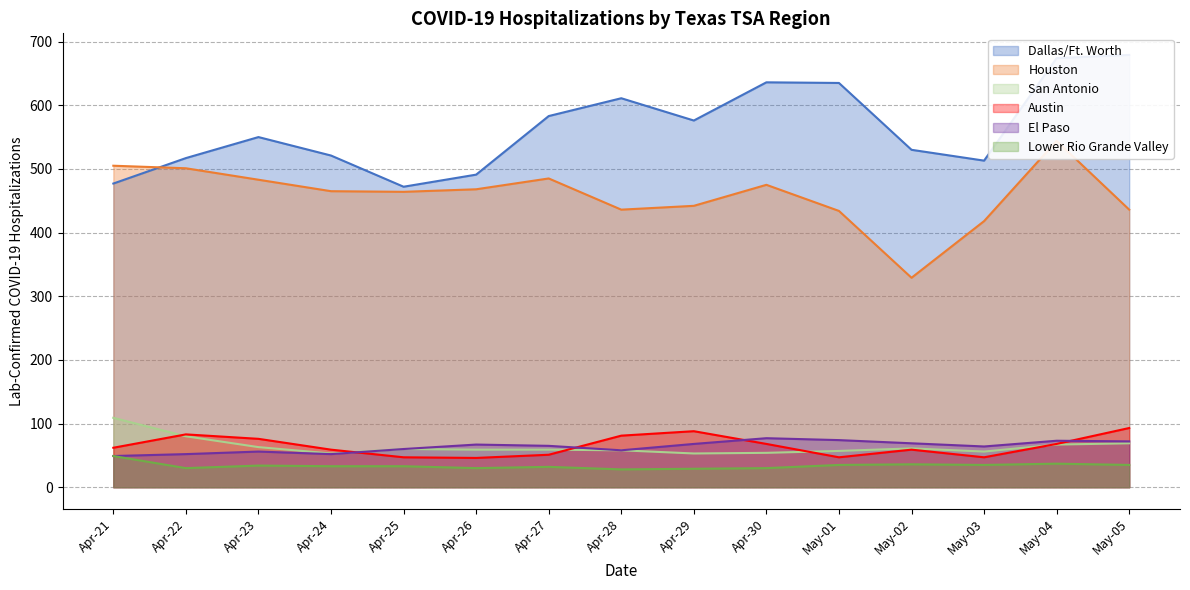

True or false: Dallas/Ft. Worth and Austin intersect in this chart.

False